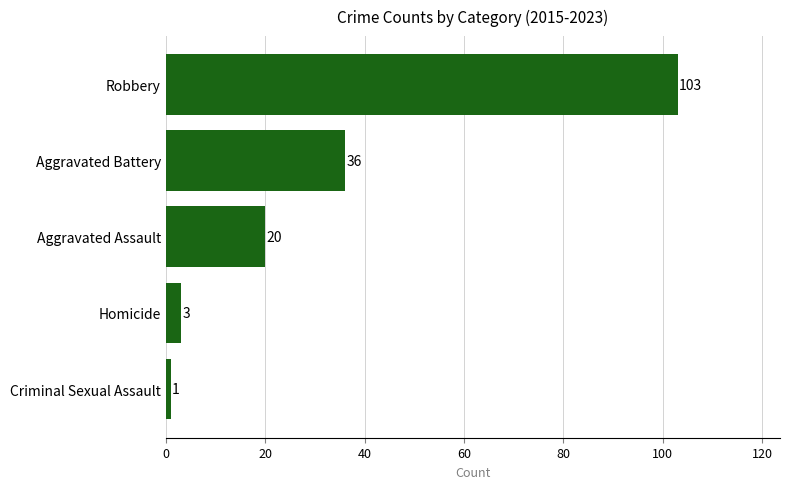

What is the difference between the maximum and second lowest values?

100